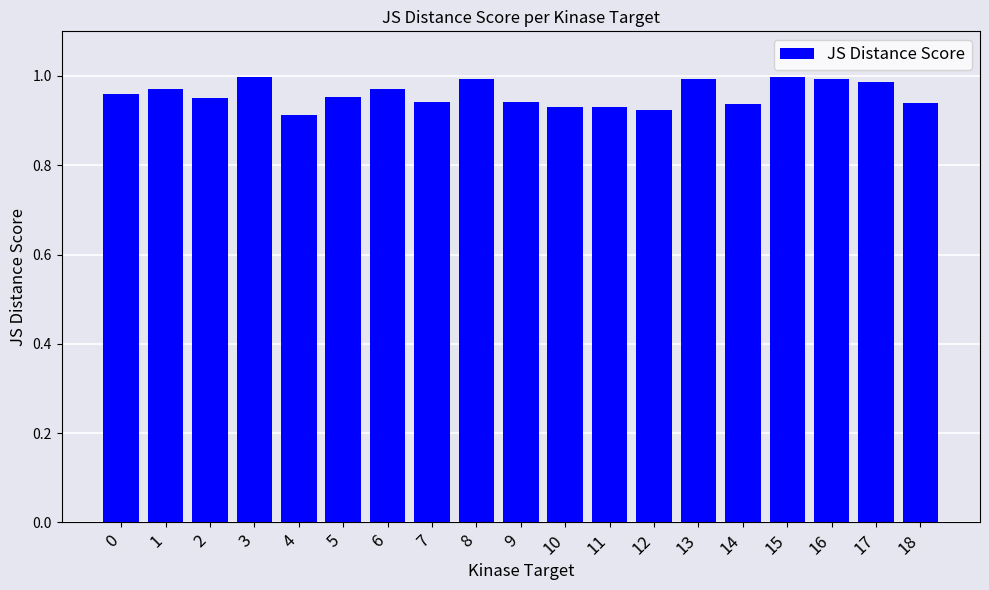

Is it true that the value at 18 is 0.4?

False